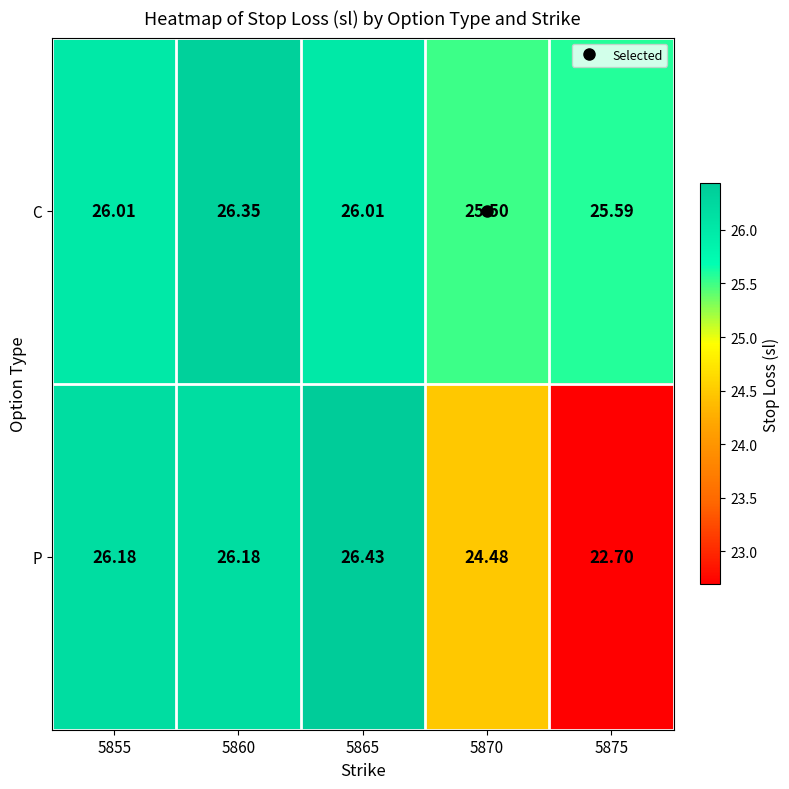

Which series has the largest total across all categories?

C